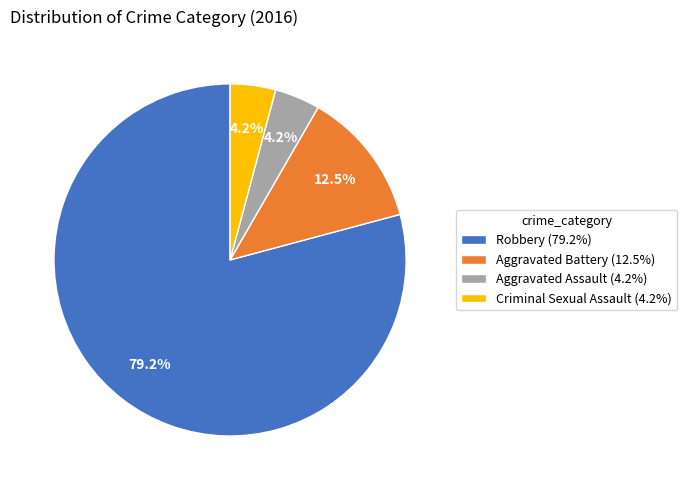

Which slice is the largest?

Robbery